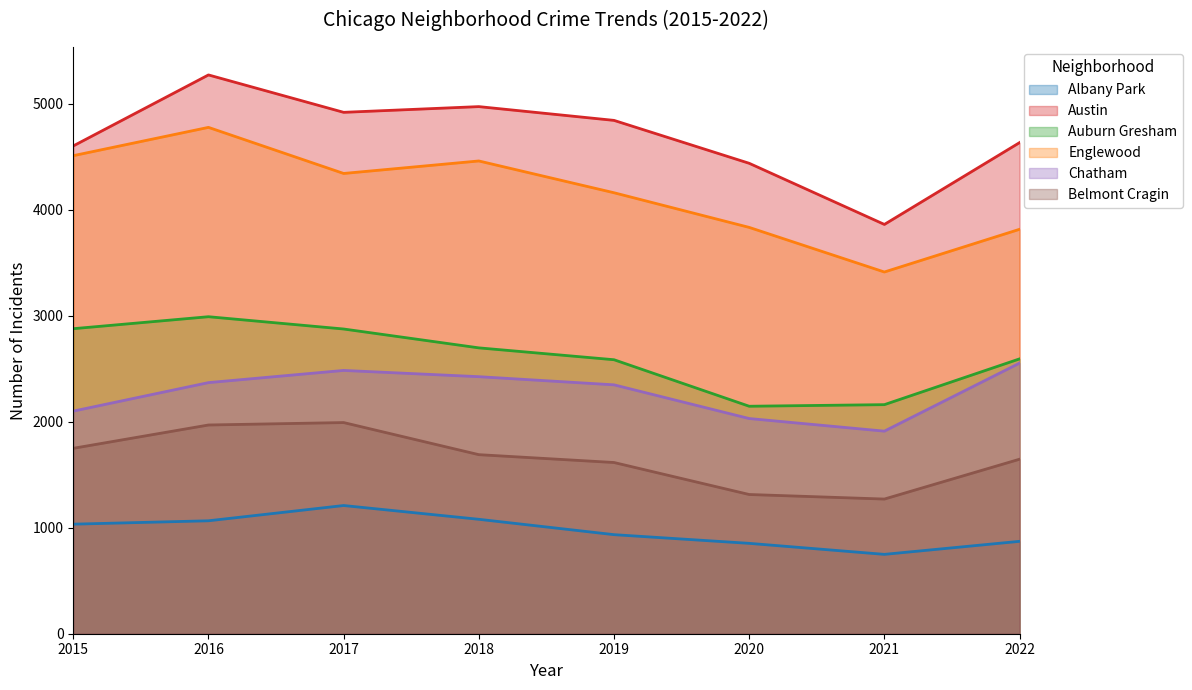

True or false: Englewood and Auburn Gresham cross at least once.

False